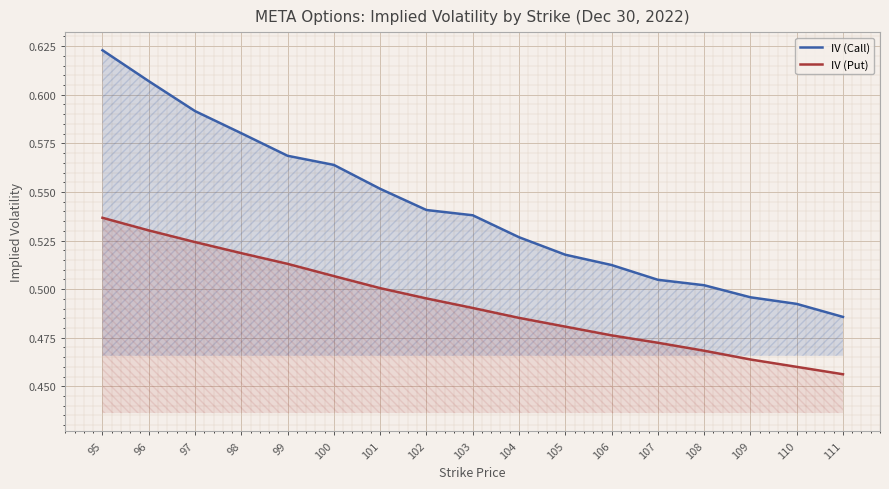

Which series has the largest range (max minus min)?

IV (Call)